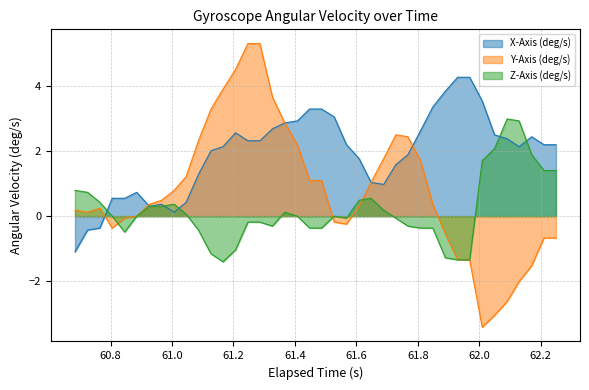

What is the minimum value for X-Axis (deg/s)?

-1.1